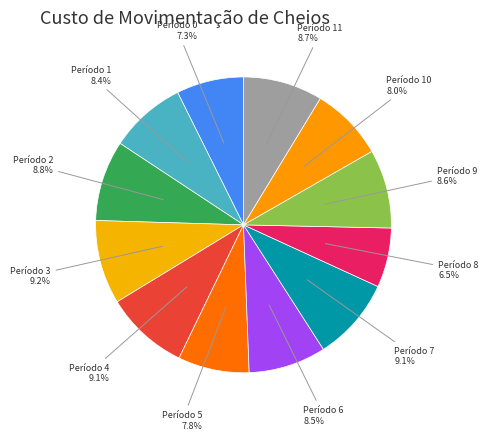

What is the smallest slice in the pie chart?

Período 8